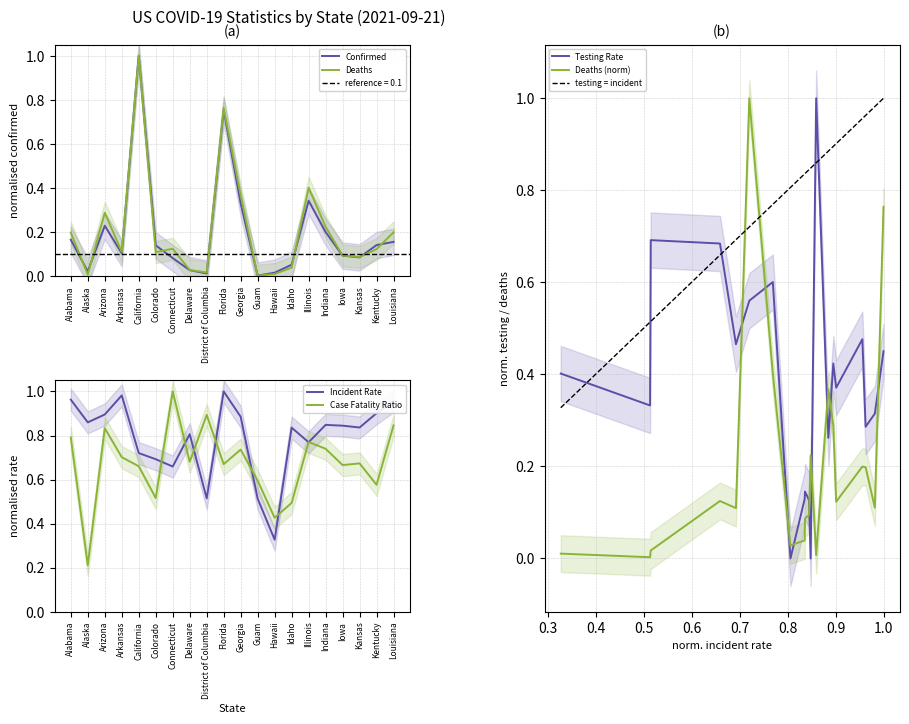

True or false: Confirmed has a value of 0.3 at Louisiana.

False